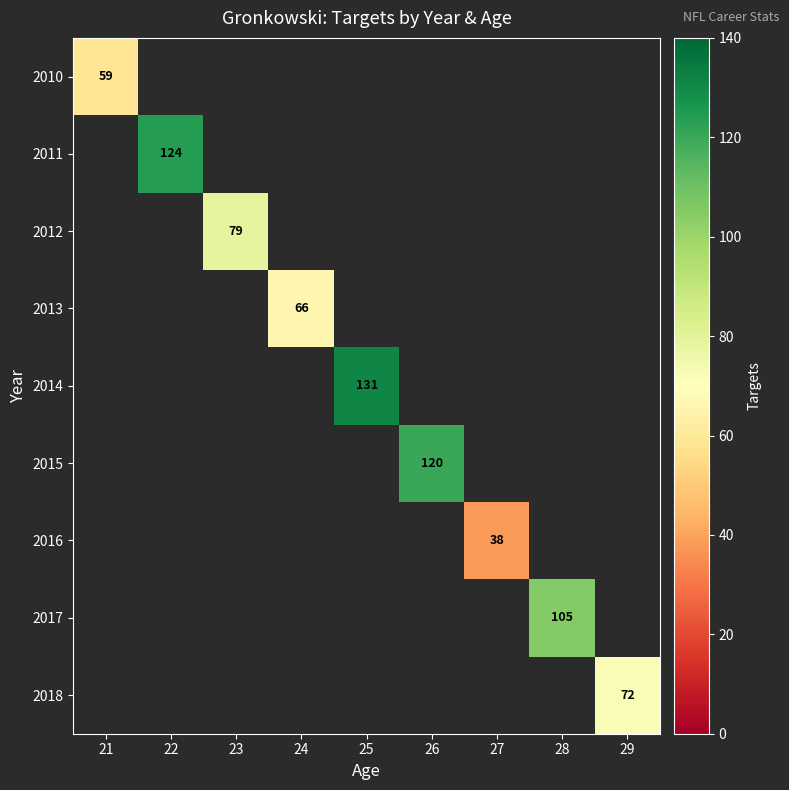

The value of 2015 at 26 is 60. True or false?

False